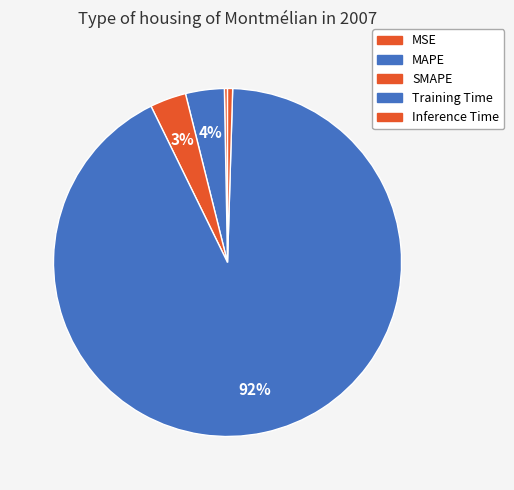

Is it true that Inference Time is 1% of the pie?

False